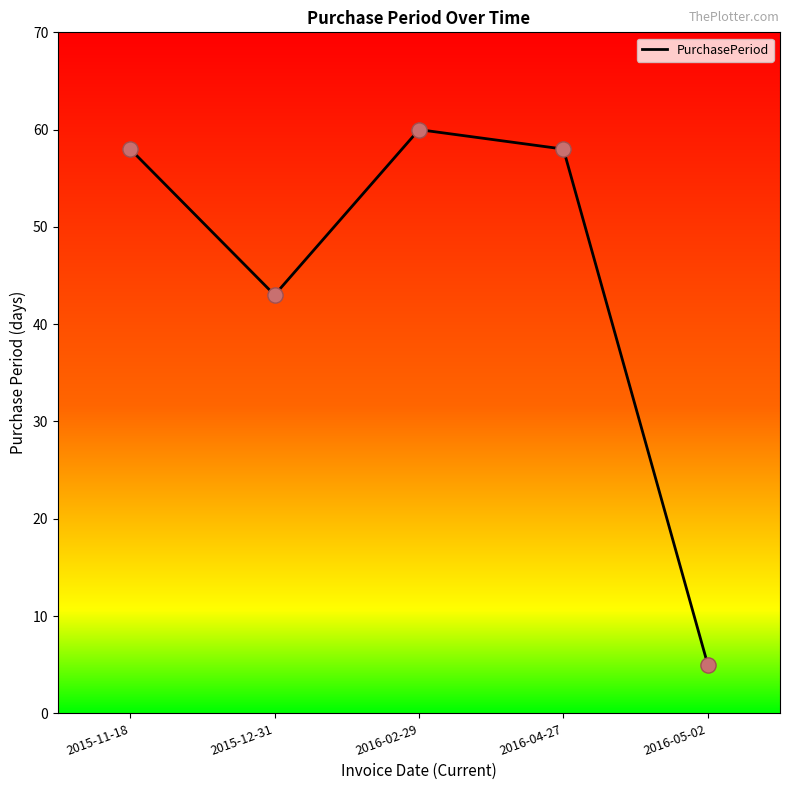

What is the ratio of the value at 2015-12-31 to the value at 2016-04-27?

0.7